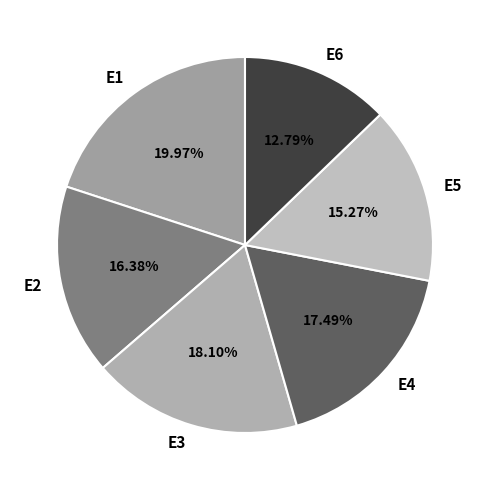

To the nearest percent, what percentage of the pie is E1?

20%